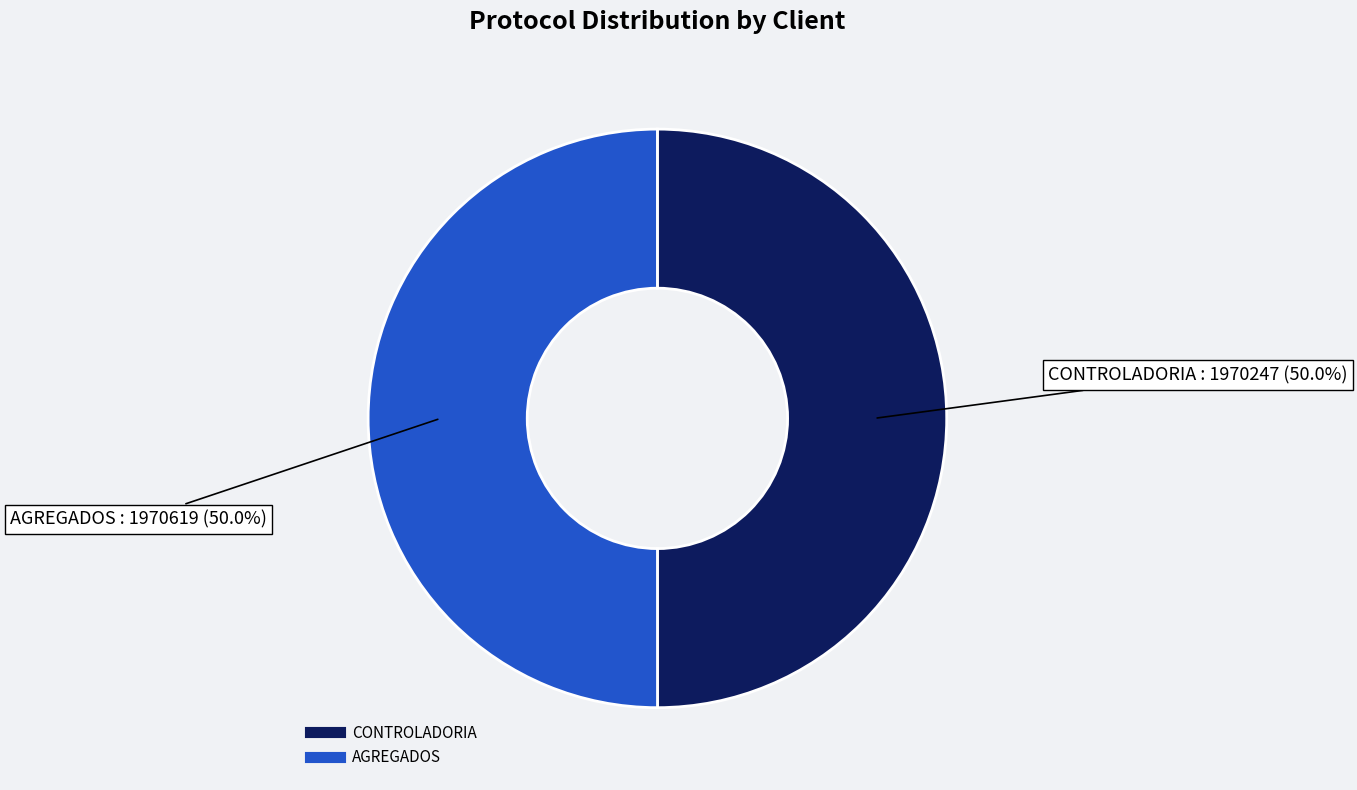

Approximately how many times larger is the value at AGREGADOS compared to CONTROLADORIA?

1.0